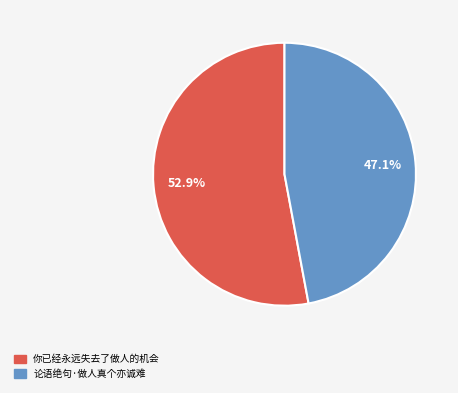

What is the smallest slice in the pie chart?

论语绝句·做人真个亦诚难